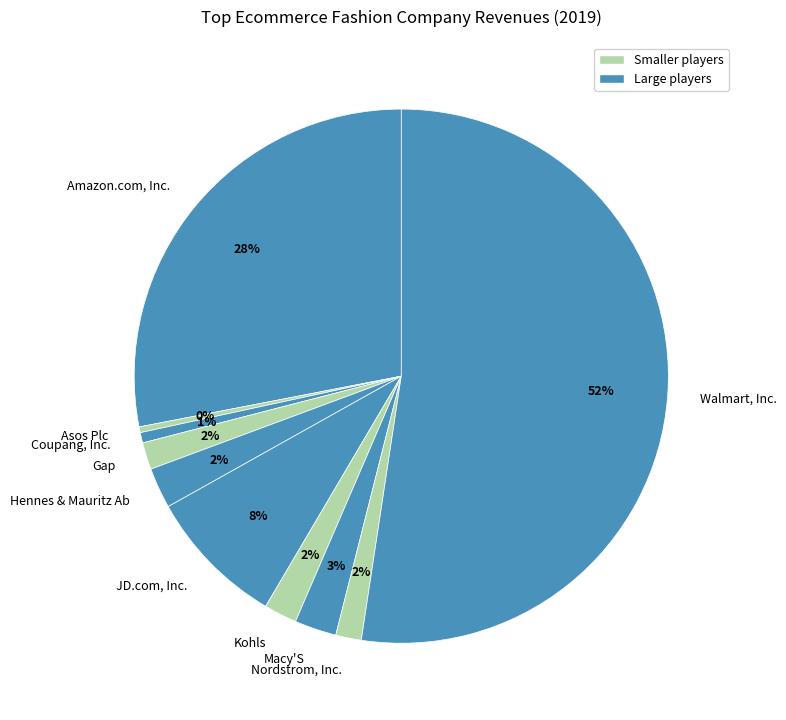

Is Walmart, Inc. the majority of the pie?

Yes